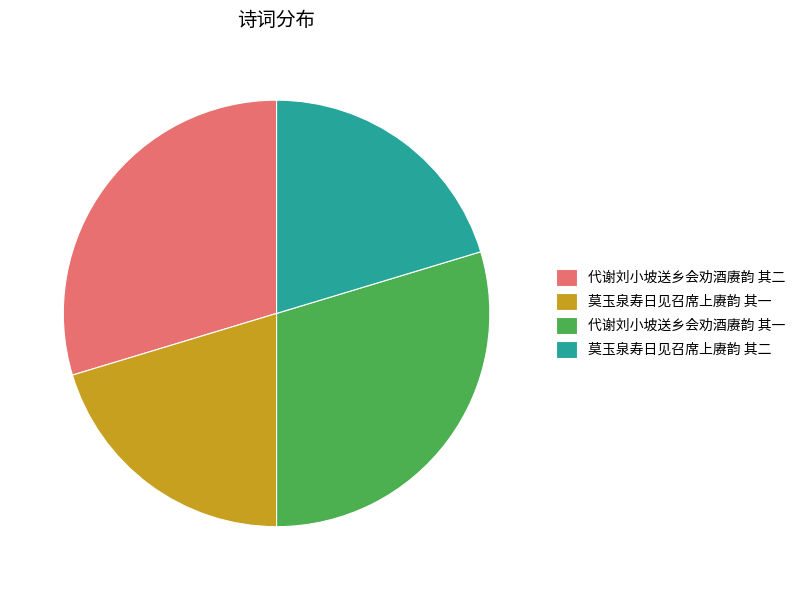

Is the sum of 莫玉泉寿日见召席上赓韵 其二 and 莫玉泉寿日见召席上赓韵 其一 greater than half?

No